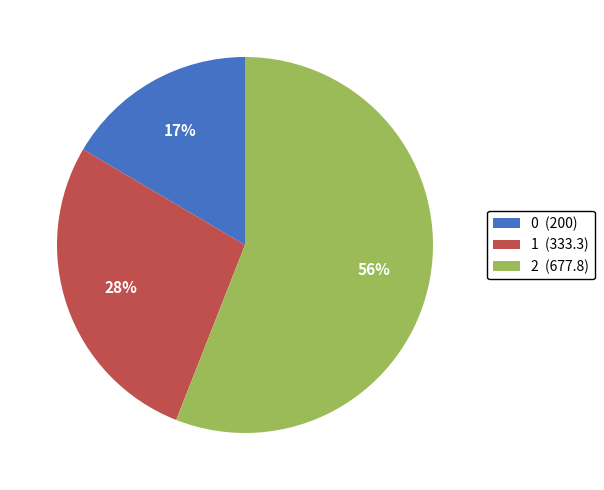

Rank the categories by value from highest to lowest.

2, 1, 0